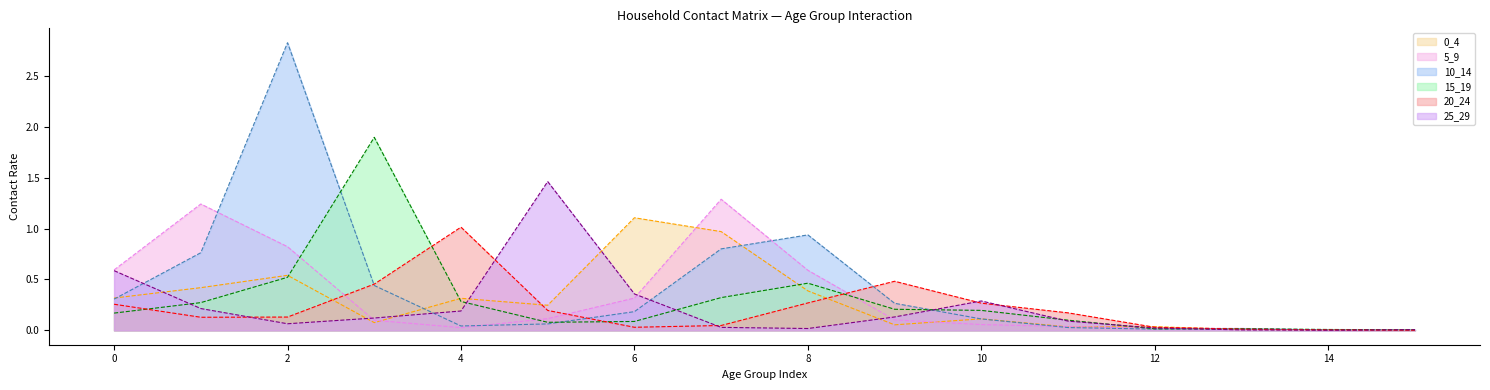

Where is 15_19 nearest to the value 0?

15